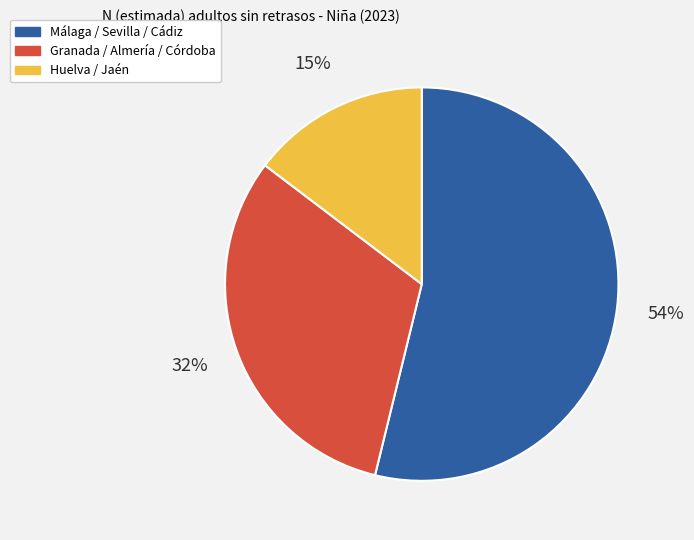

Between Granada / Almería / Córdoba and Málaga / Sevilla / Cádiz, which is larger?

Málaga / Sevilla / Cádiz